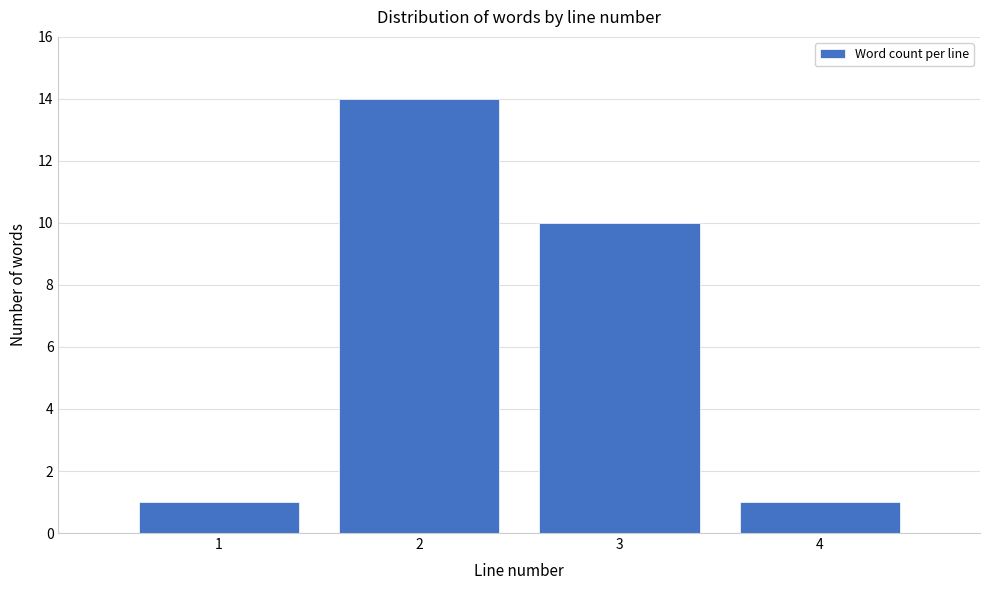

Reading left to right, what are all the values shown in this chart?

1	14	10	1